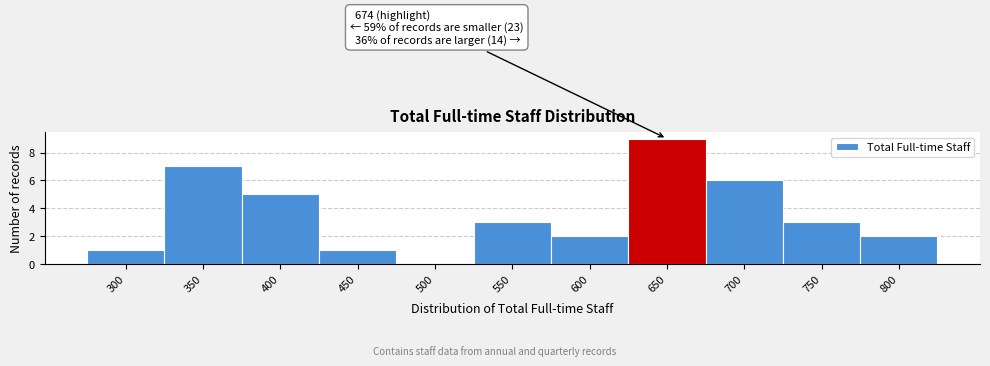

Reading left to right, what are all the values shown in this chart?

300=1	350=7	400=5	450=1	500=0	550=3	600=2	650=9	700=6	750=3	800=2